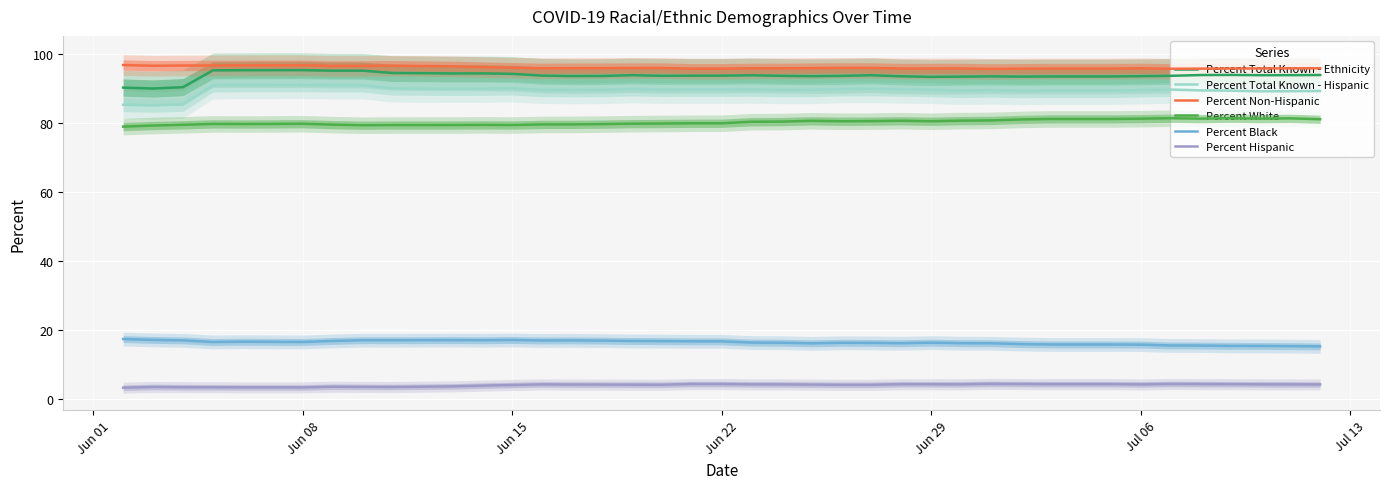

Reading right to left, list all the values displayed in this chart.

Percent Total Known - Ethnicity: 93.9	93.9	93.9	94.0	93.9	93.7	93.6	93.5	93.5	93.5	93.5	93.5	93.5	93.4	93.5	93.9	93.7	93.6	93.7	93.8	93.7	93.7	93.7	93.9	93.7	93.6	93.8	94.3	94.4	94.4	94.5	95.2	95.2	95.3	95.3	95.3	95.3	90.4	90.0	90.3
Percent Total Known - Hispanic: 89.3	89.2	89.2	89.4	89.5	89.7	89.5	89.4	89.4	89.4	89.3	89.5	89.4	89.6	89.8	89.9	89.9	89.6	89.6	89.8	89.7	89.7	89.7	89.8	89.6	89.6	89.7	90.1	90.0	90.0	90.1	91.0	91.0	91.1	91.1	91.1	91.0	85.4	85.1	85.3
Percent Non-Hispanic: 95.9	95.9	95.8	95.8	95.8	95.7	95.9	95.8	95.8	95.8	95.8	95.7	95.8	95.8	95.8	96.0	96.0	95.9	95.9	95.8	95.8	95.8	96.0	96.0	95.9	95.9	95.9	96.0	96.2	96.4	96.6	96.6	96.5	96.7	96.7	96.7	96.7	96.7	96.6	96.8
Percent White: 81.1	81.3	81.3	81.4	81.3	81.4	81.3	81.2	81.2	81.2	81.0	80.8	80.7	80.5	80.7	80.5	80.5	80.6	80.4	80.4	79.9	79.9	79.8	79.8	79.7	79.6	79.6	79.4	79.5	79.4	79.4	79.3	79.5	79.8	79.7	79.7	79.7	79.5	79.3	79.0
Percent Black: 15.2	15.2	15.3	15.3	15.4	15.4	15.7	15.7	15.7	15.7	15.8	16.1	16.1	16.2	16.1	16.2	16.2	16.1	16.2	16.3	16.6	16.6	16.7	16.7	16.8	16.9	16.9	17.0	16.9	17.0	16.9	17.0	16.7	16.4	16.5	16.5	16.4	16.9	17.0	17.3
Percent Hispanic: 4.1	4.1	4.2	4.2	4.2	4.3	4.1	4.2	4.2	4.2	4.2	4.3	4.2	4.2	4.2	4.0	4.0	4.1	4.1	4.2	4.2	4.2	4.0	4.0	4.1	4.1	4.1	4.0	3.8	3.6	3.4	3.4	3.5	3.3	3.3	3.3	3.3	3.3	3.4	3.2